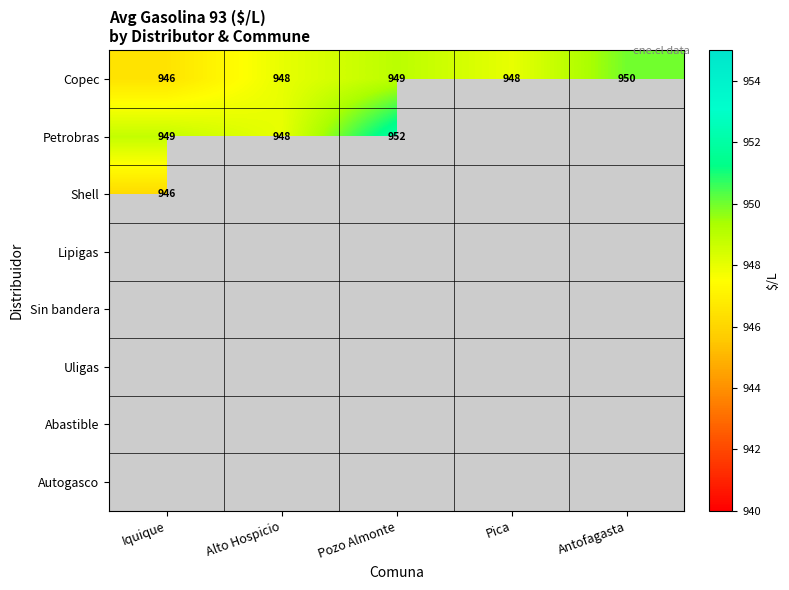

Is it true that Copec equals 949.0 at Pozo Almonte?

True